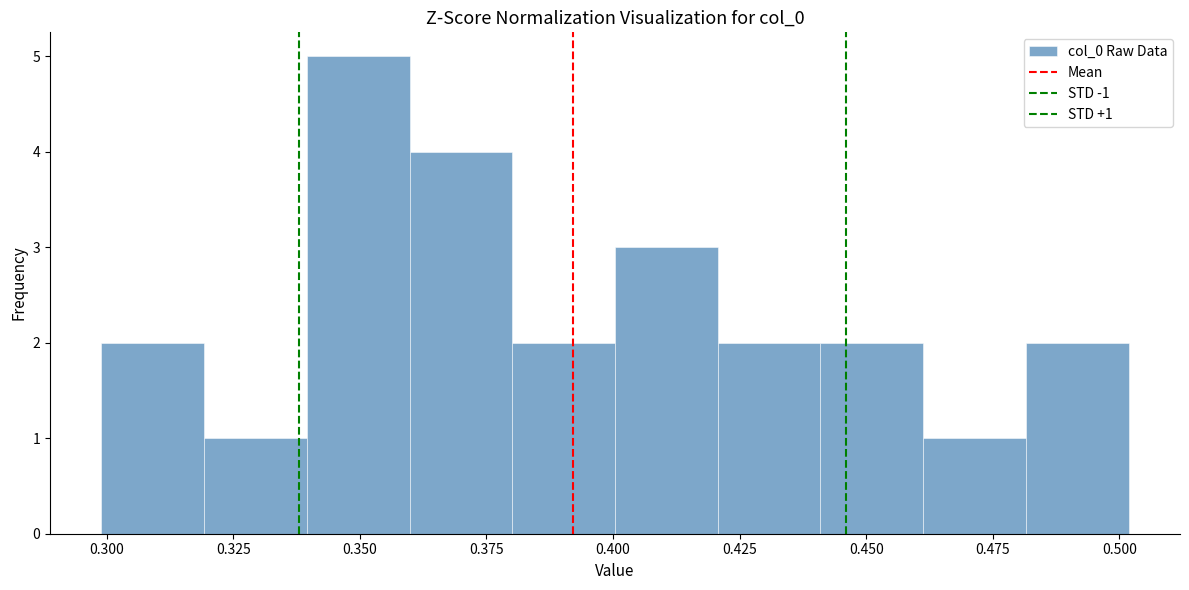

Over which range of the x-axis is the bar tallest?

0.34 to 0.36